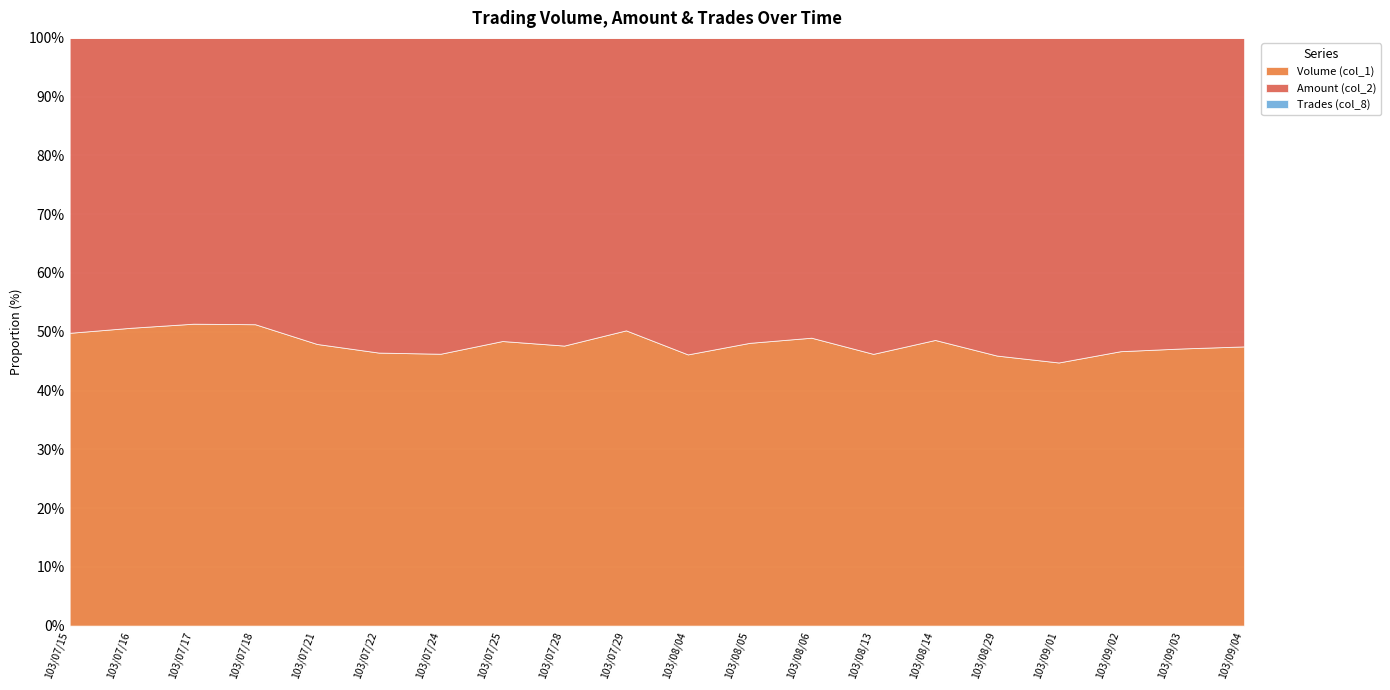

True or false: Trades (col_8) and Volume (col_1) cross at least once.

False